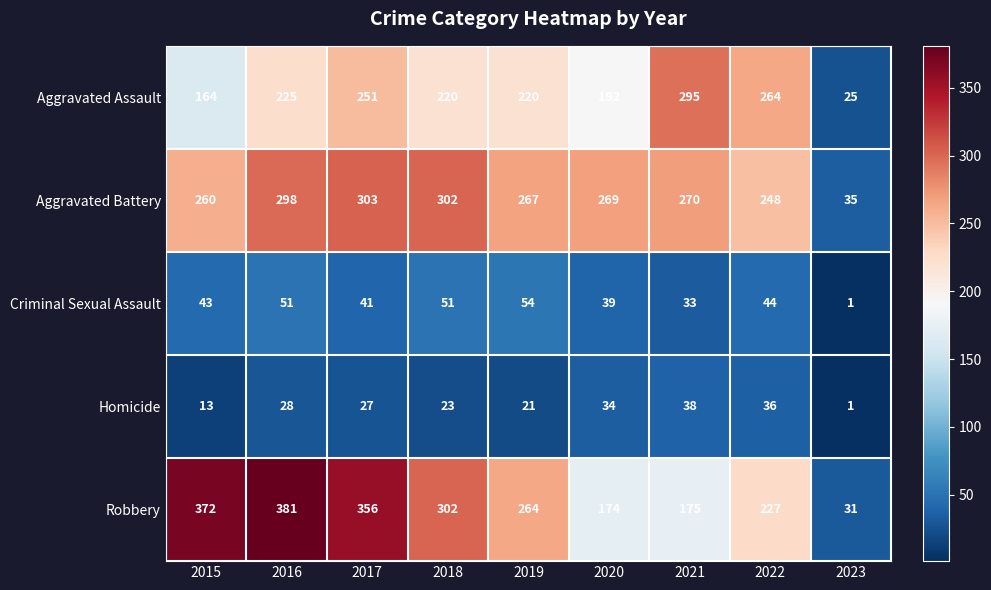

True or false: Criminal Sexual Assault has a value of 33 at 2021.

True